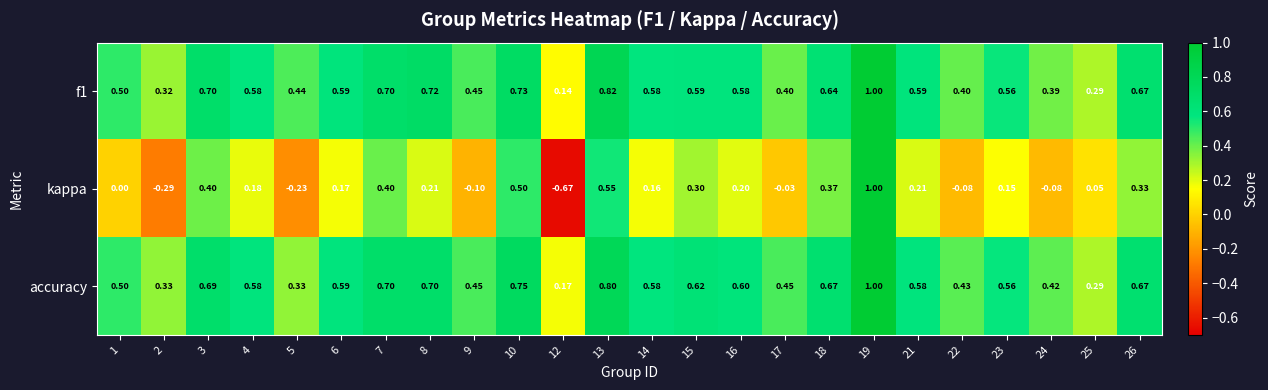

At which category is the sum across all series the highest?

19